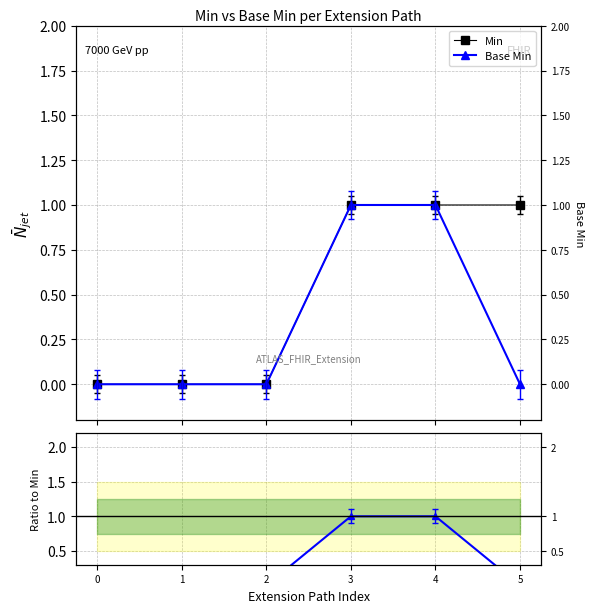

At which label does Base Min reach its peak?

3